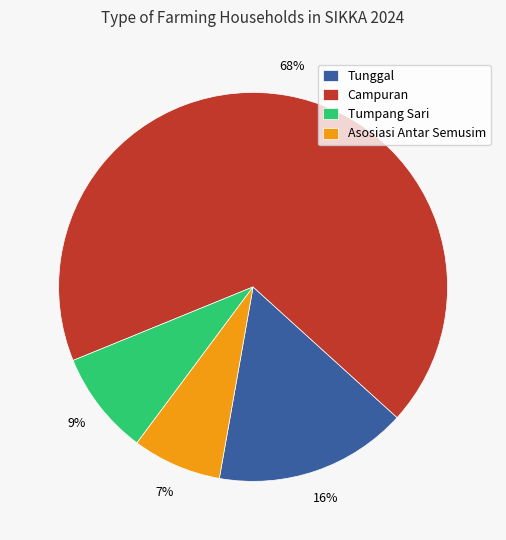

Do Tunggal and Campuran together represent more than half of the pie?

Yes